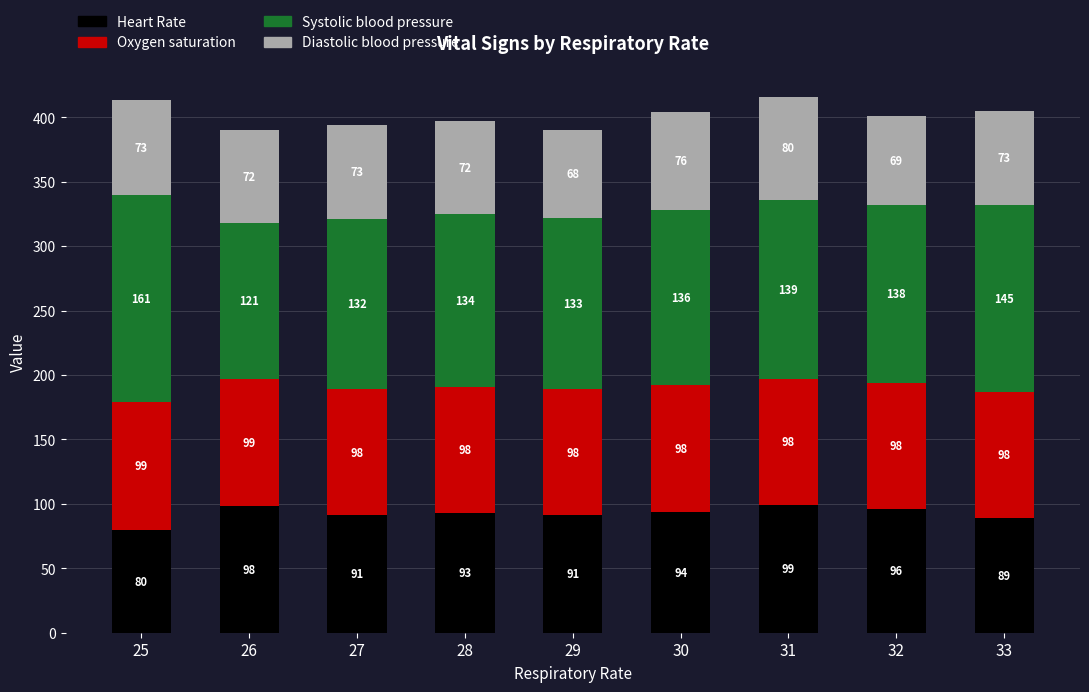

How many values in the Heart Rate series are below 93?

4